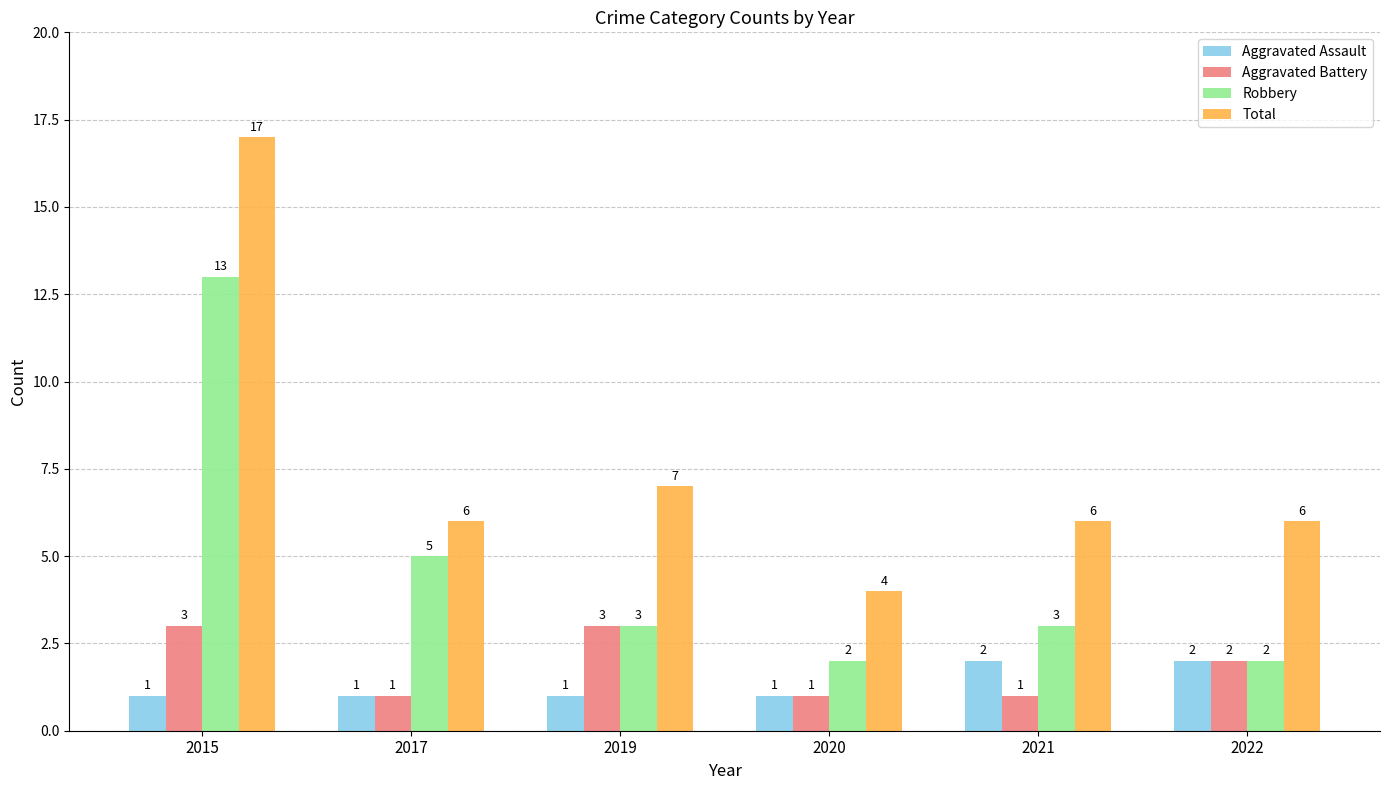

What is the difference between the Total values at 2017 and 2015?

11